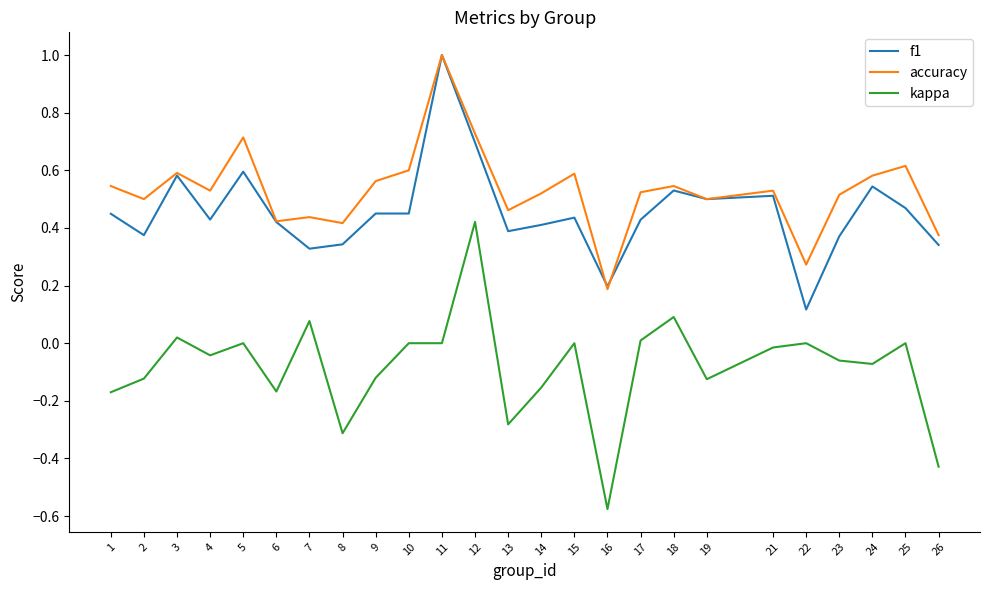

Between 8 and 16, which series saw the biggest shift?

kappa